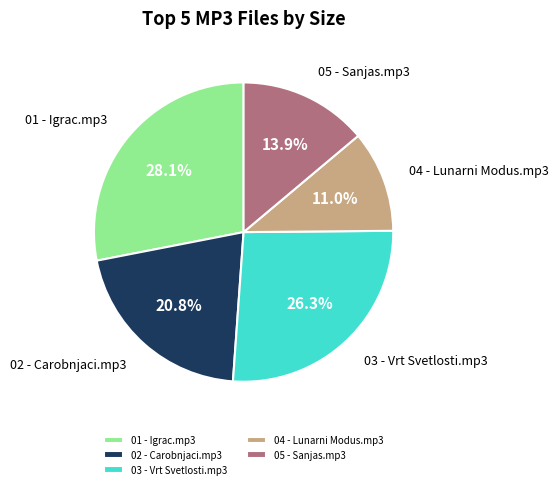

The 03 - Vrt Svetlosti.mp3 slice represents 26% of the pie. True or false?

True